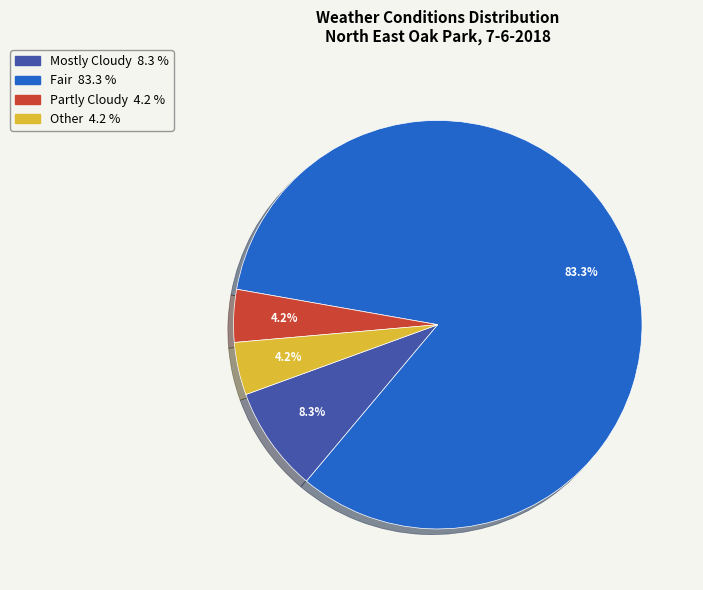

Is there a majority slice in this chart?

Yes